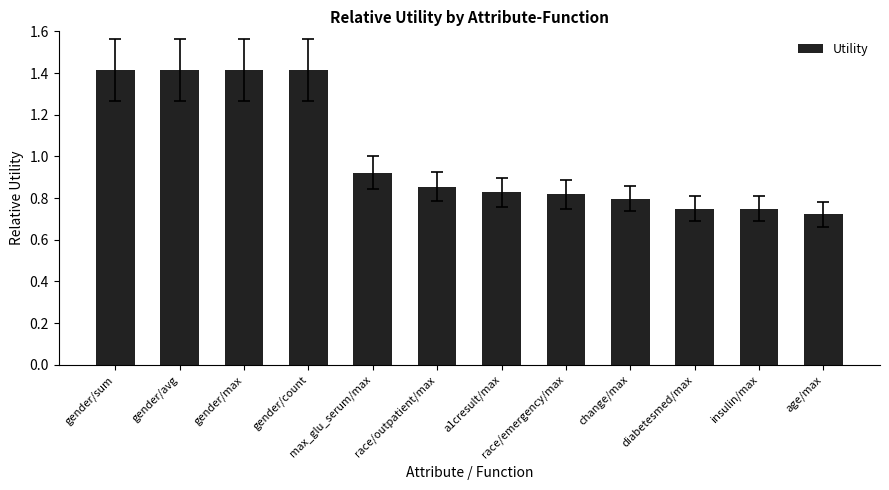

Count the values in the range 0 to 1.

8